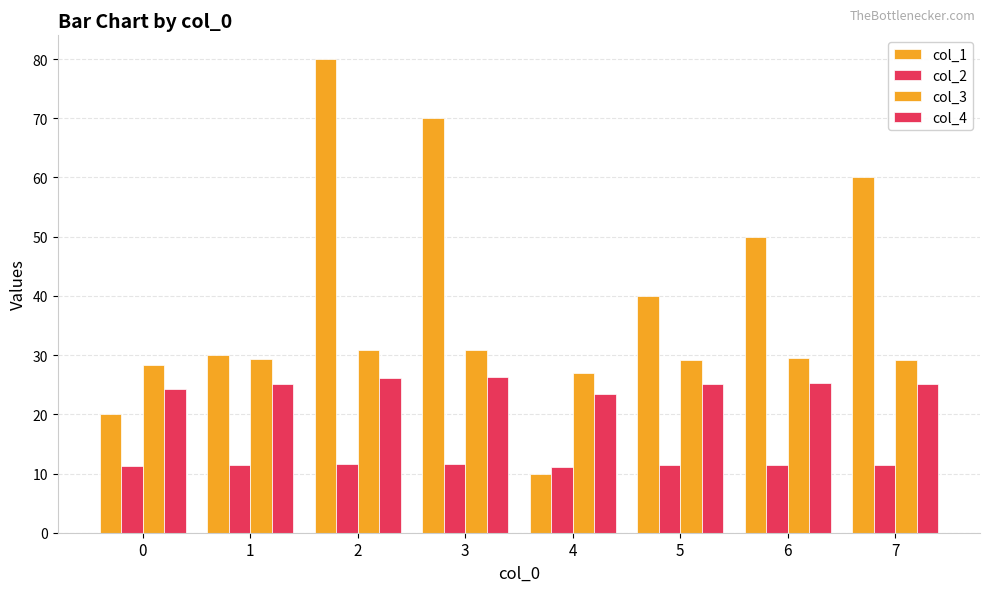

How many groups of bars are there?

8